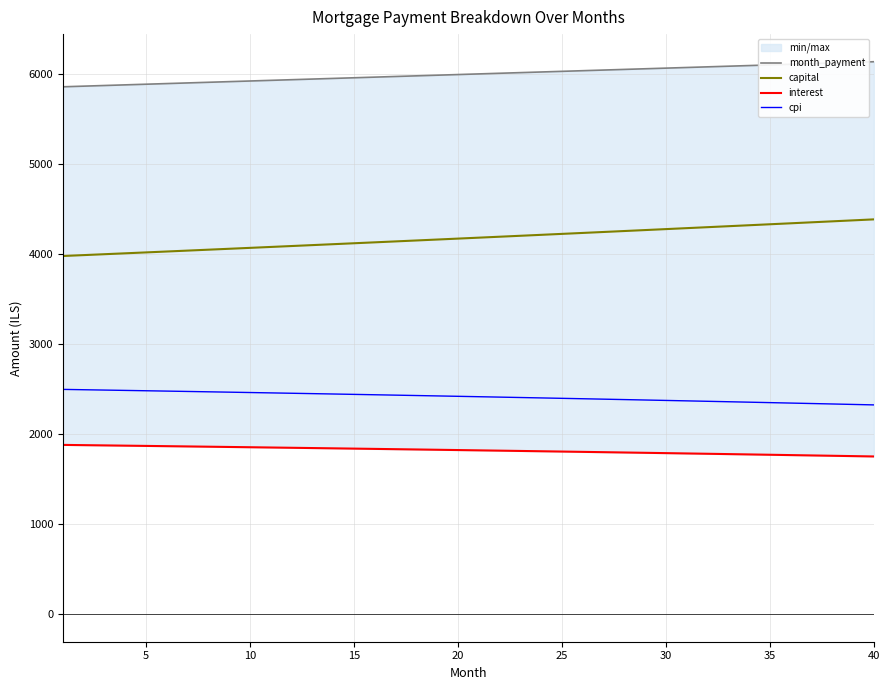

How many lines are shown in the chart?

4